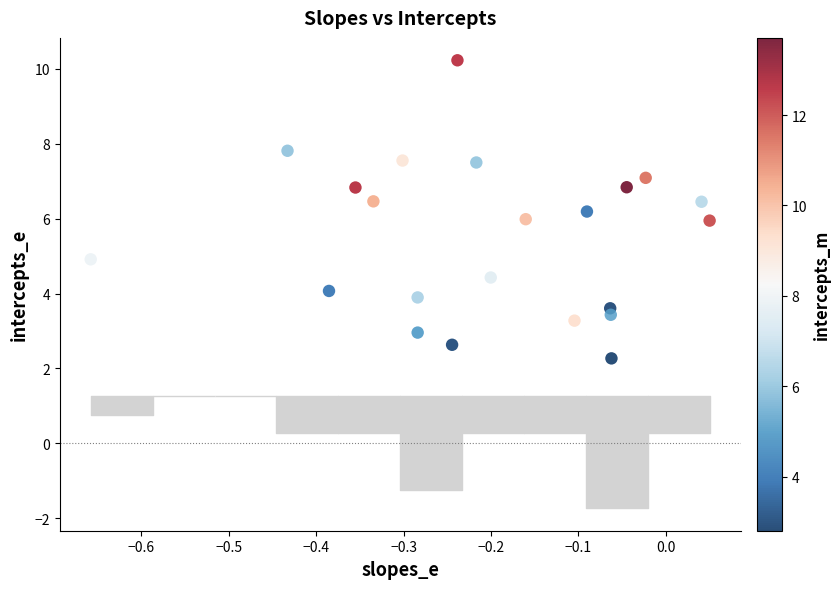

What is the range of X values (max minus min)?

0.7